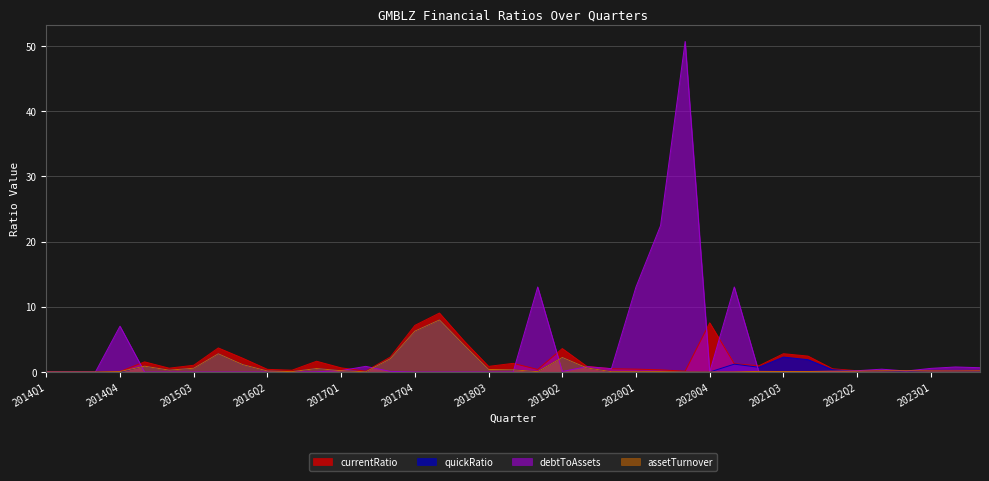

True or false: debtToAssets and assetTurnover intersect in this chart.

True